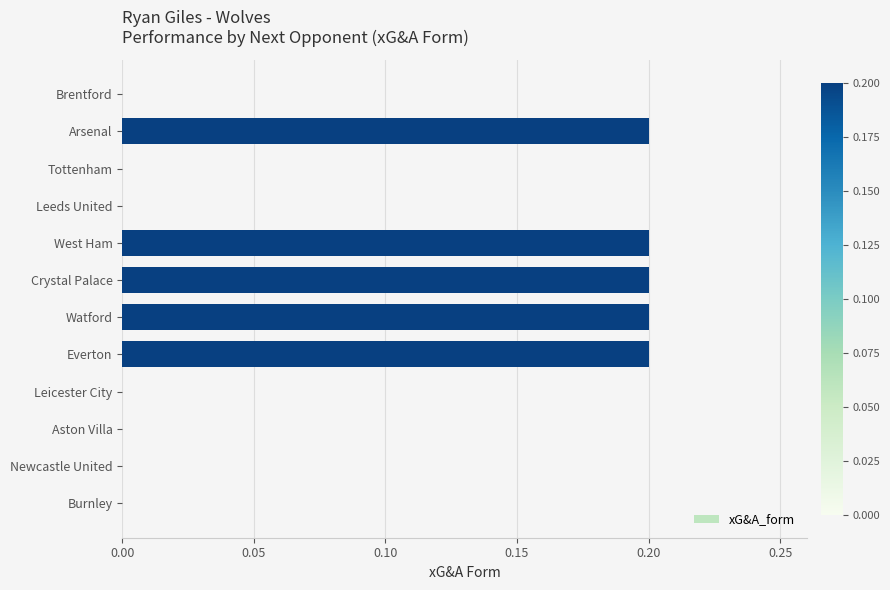

What is the sum of all values?

1.0